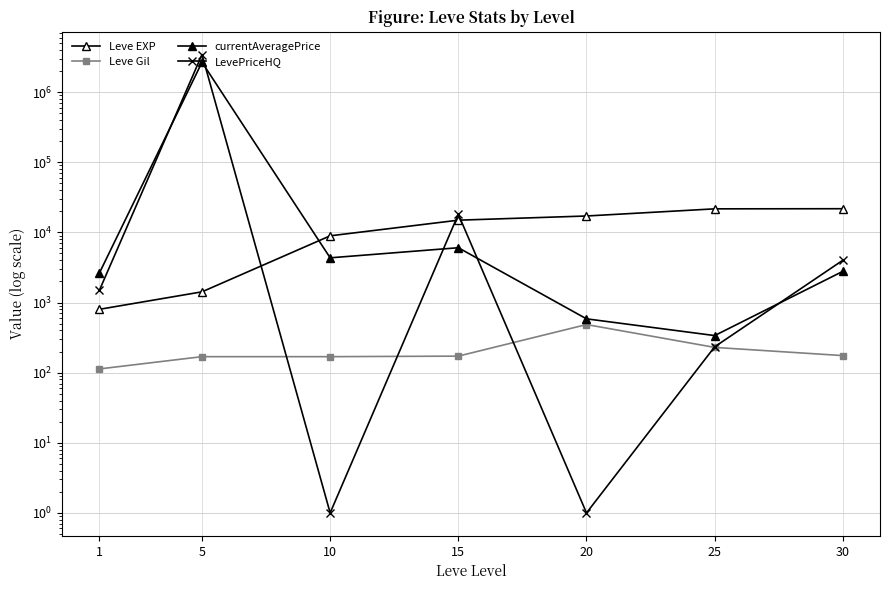

Reading left to right, what are all the values shown in this chart?

Leve EXP: 800.0	1420.0	8930.0	14920.0	17120.0	21650.0	21740.0
Leve Gil: 113.0	169.0	169.0	172.0	485.0	229.0	175.0
currentAveragePrice: 2642.9	2664667.5	4336.5	6039.5	585.0	337.7	2782.2
LevePriceHQ: 1500.0	3425825.5	1.0	18118.5	1.0	233.4	4002.0